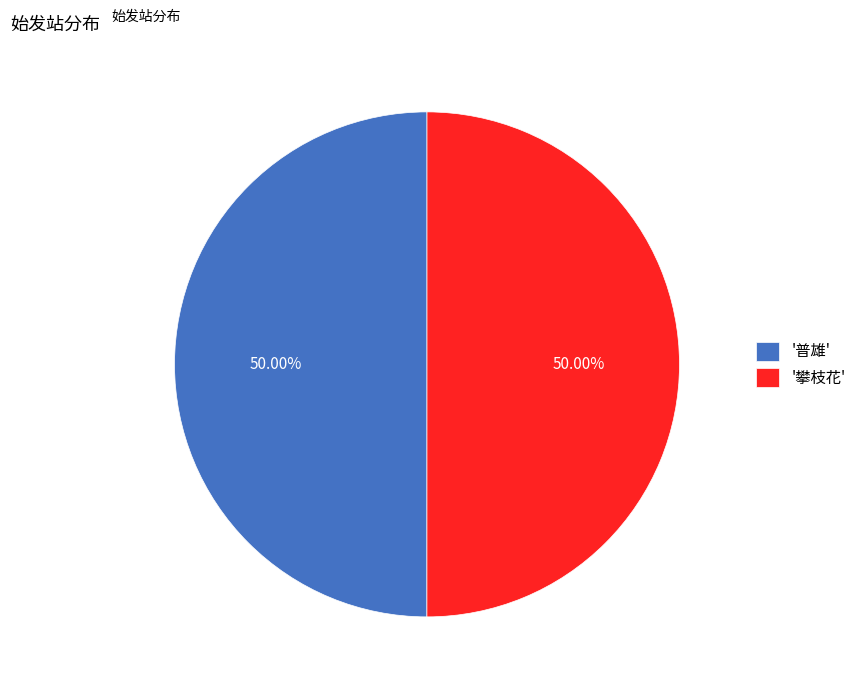

What is the ratio of the value at '攀枝花' to the value at '普雄'?

1.0